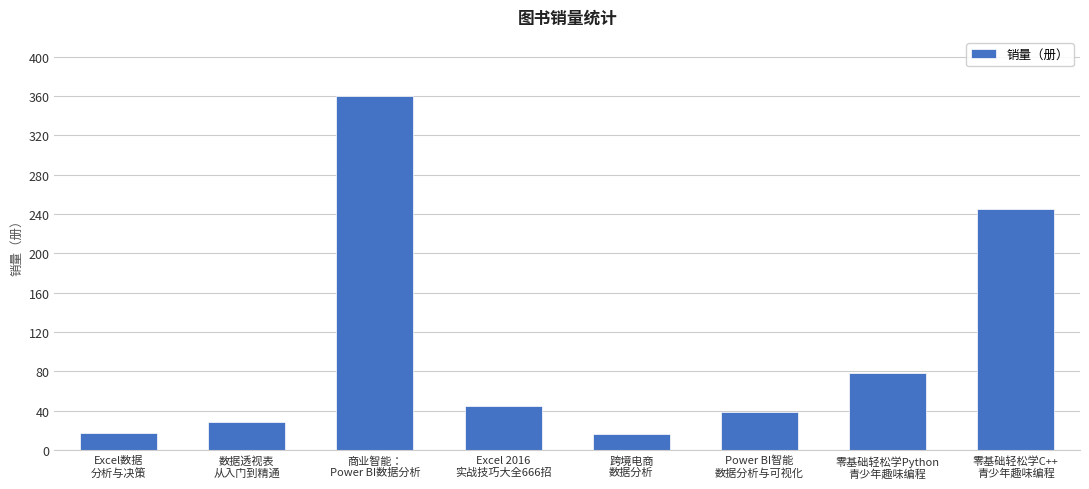

What position from the left is 商业智能：
Power BI数据分析?

3